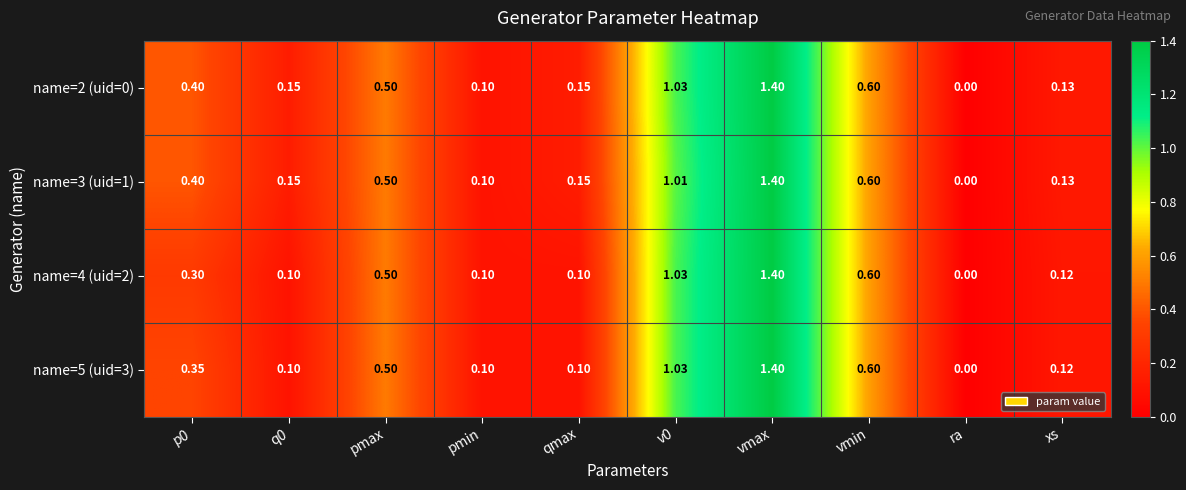

How many categories are shown in the chart?

10